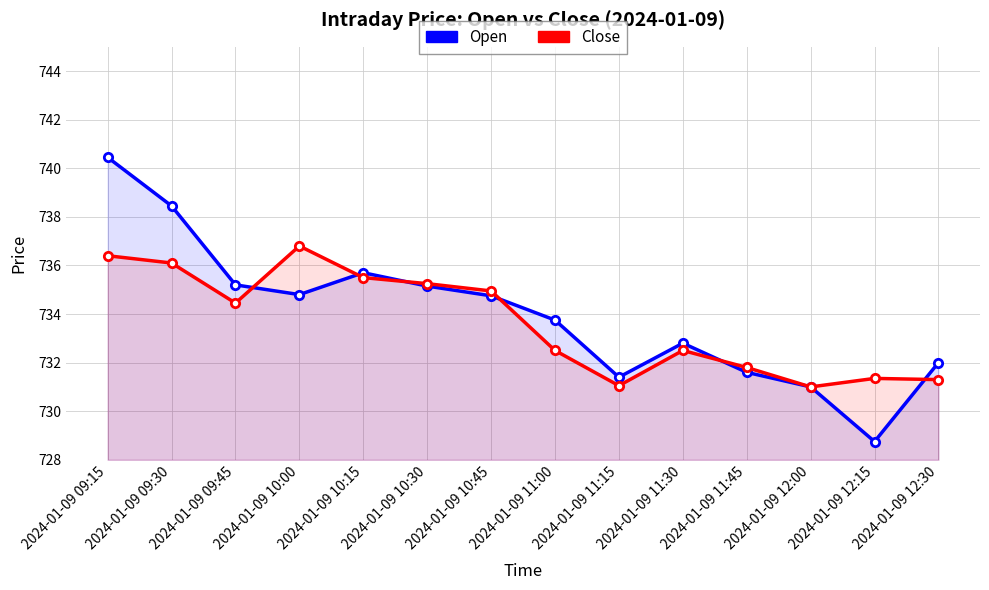

What is the difference between the second highest and minimum values in the Open series?

9.7